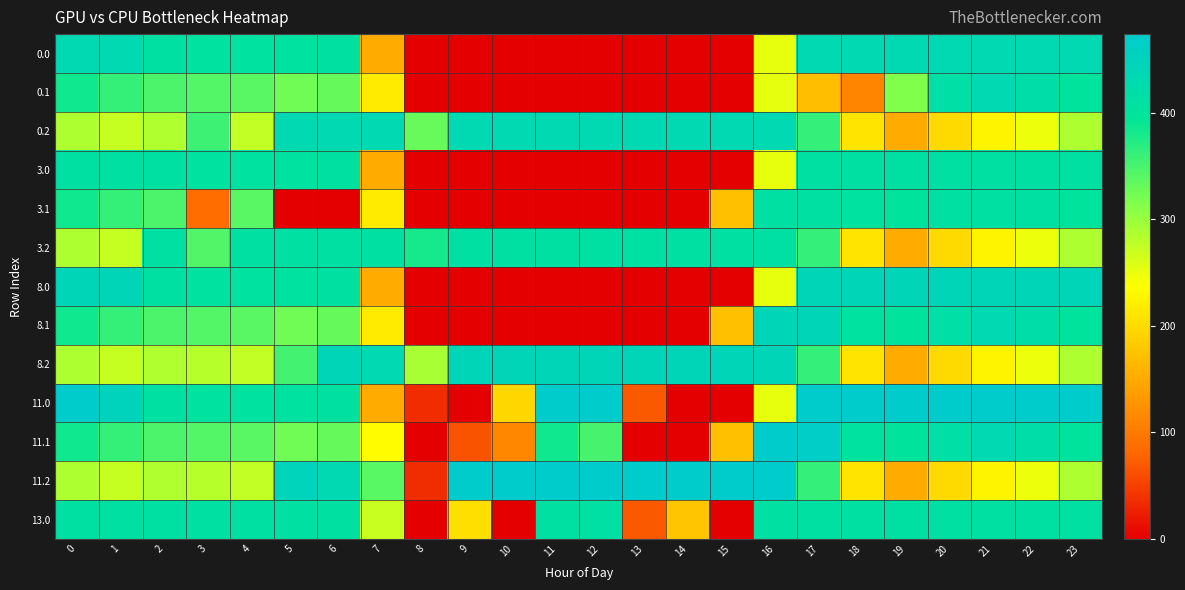

Rank the series by their maximum value, from lowest to highest.

3.0, 3.1, 3.2, 13.0, 0.0, 0.1, 0.2, 8.0, 8.1, 8.2, 11.0, 11.1, 11.2